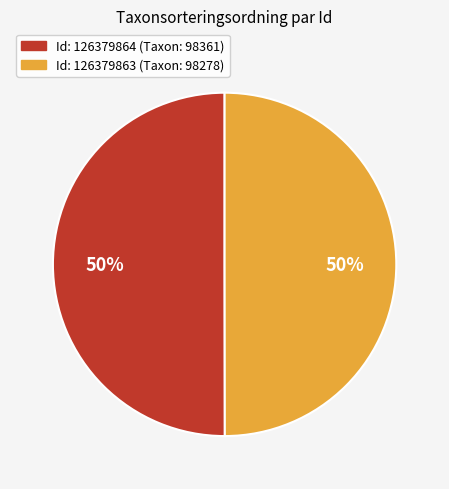

To the nearest percent, what is the average slice percentage?

50%